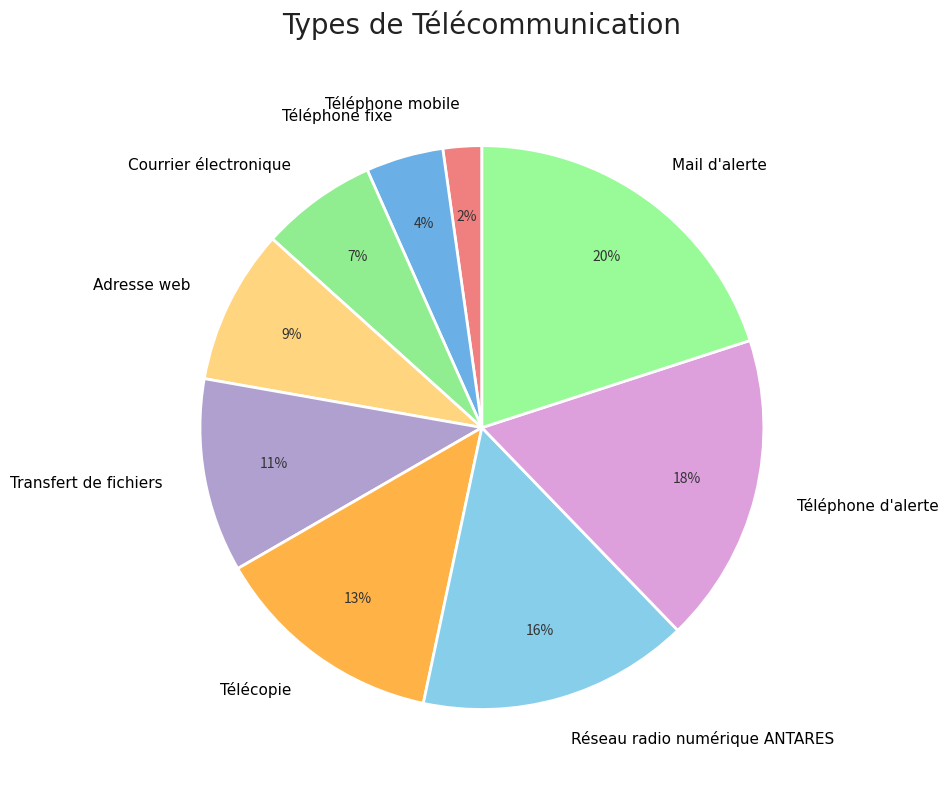

Which slice is the smallest?

Téléphone mobile